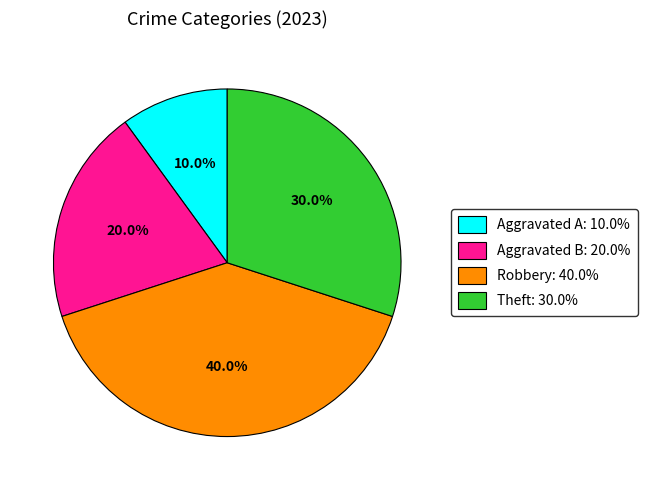

Which category has the biggest portion of the pie?

Robbery: 40.0%